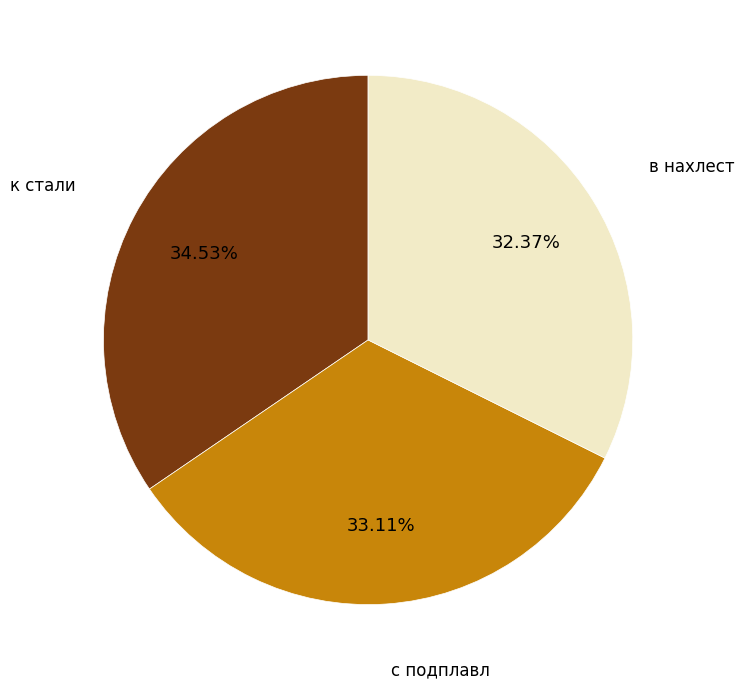

To the nearest percent, what is the difference between the с подплавл and в нахлест slice percentages?

1%